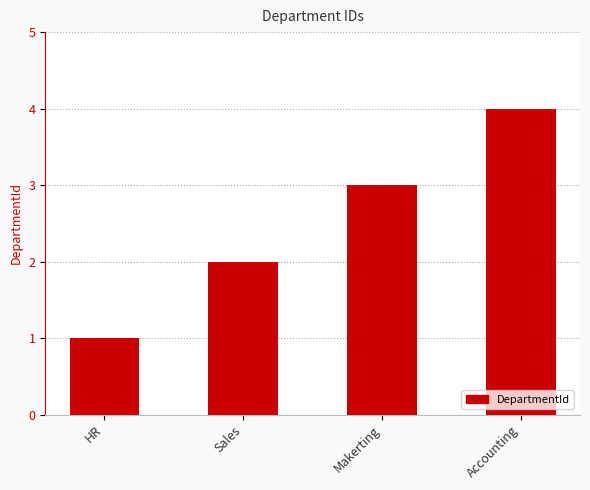

What is the sum of all values?

10